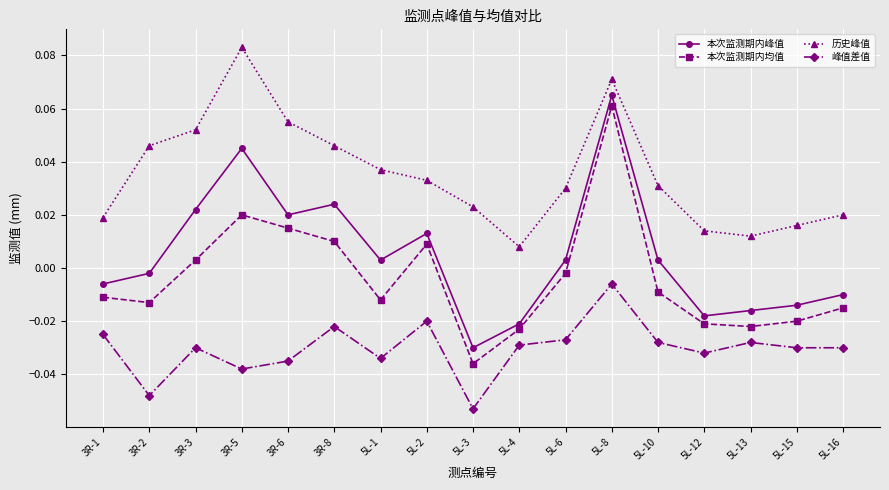

Rank the series at 5L-13 from lowest to highest value.

峰值差值, 本次监测期内均值, 本次监测期内峰值, 历史峰值